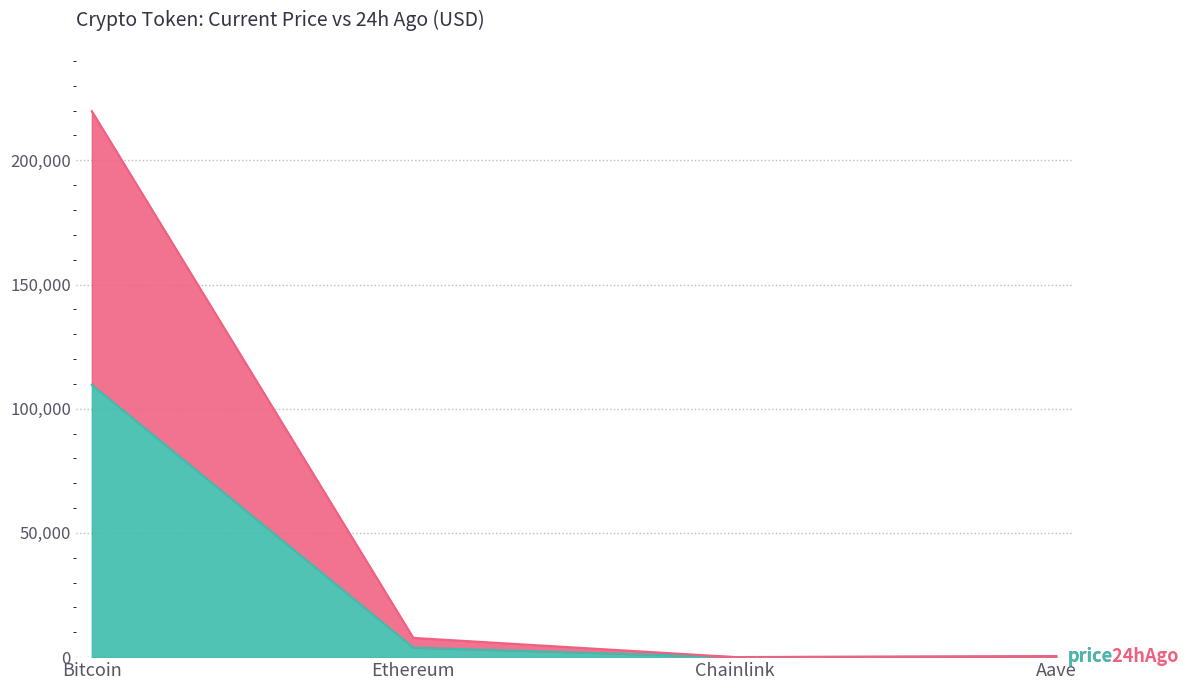

Read the price value at Chainlink.

17.2